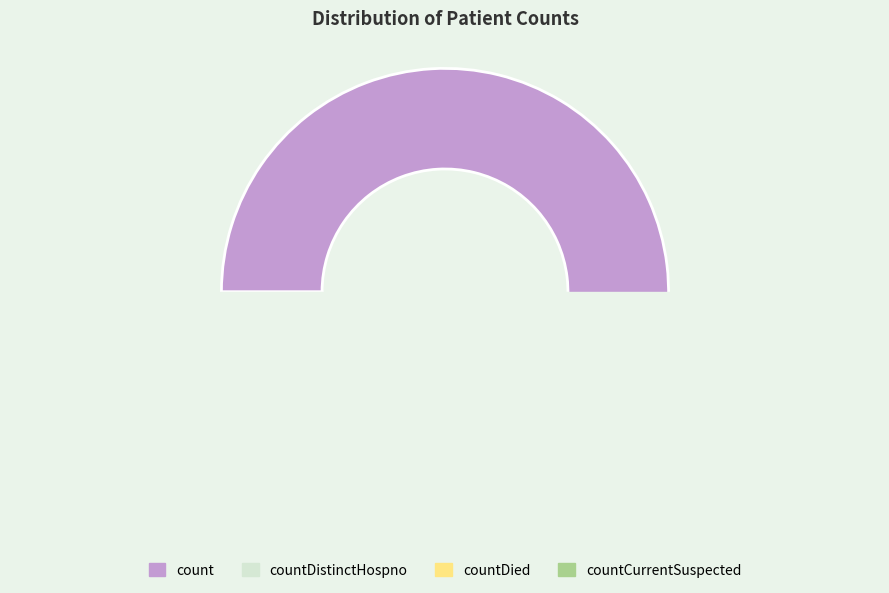

Rank the categories by value from highest to lowest.

count, countDied, countCurrentSuspected, countDistinctHospno